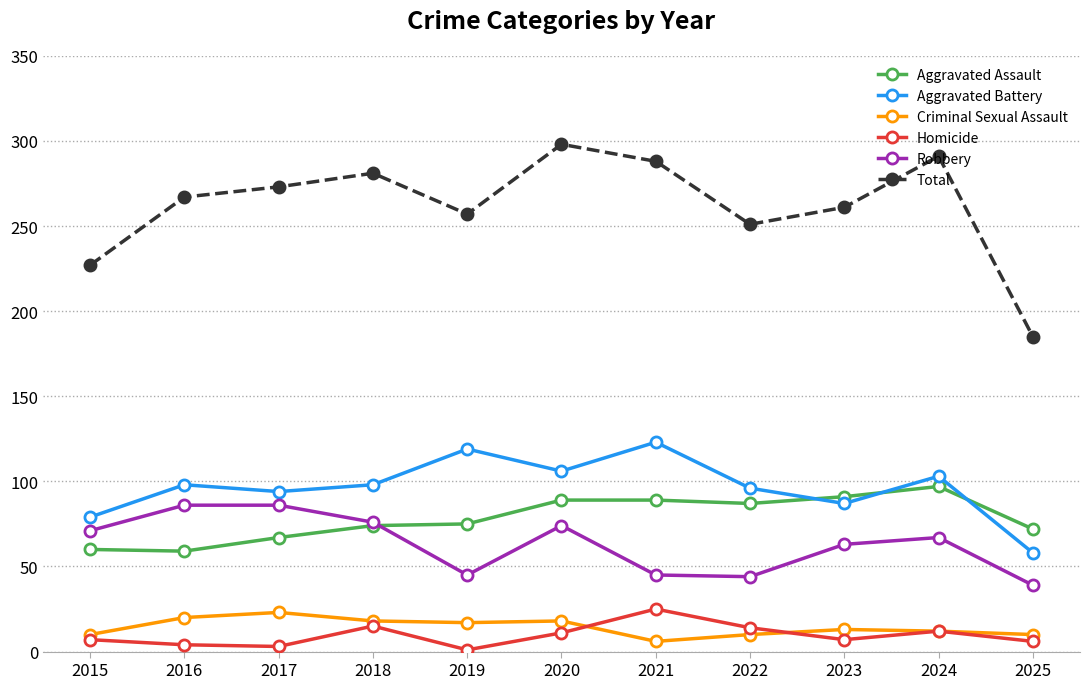

What is the difference between the Aggravated Assault values at 2022 and 2018?

13